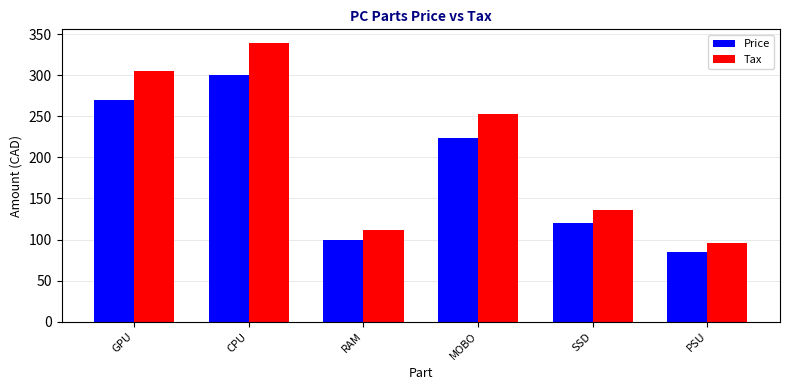

What is the total value across all series at RAM?

210.8